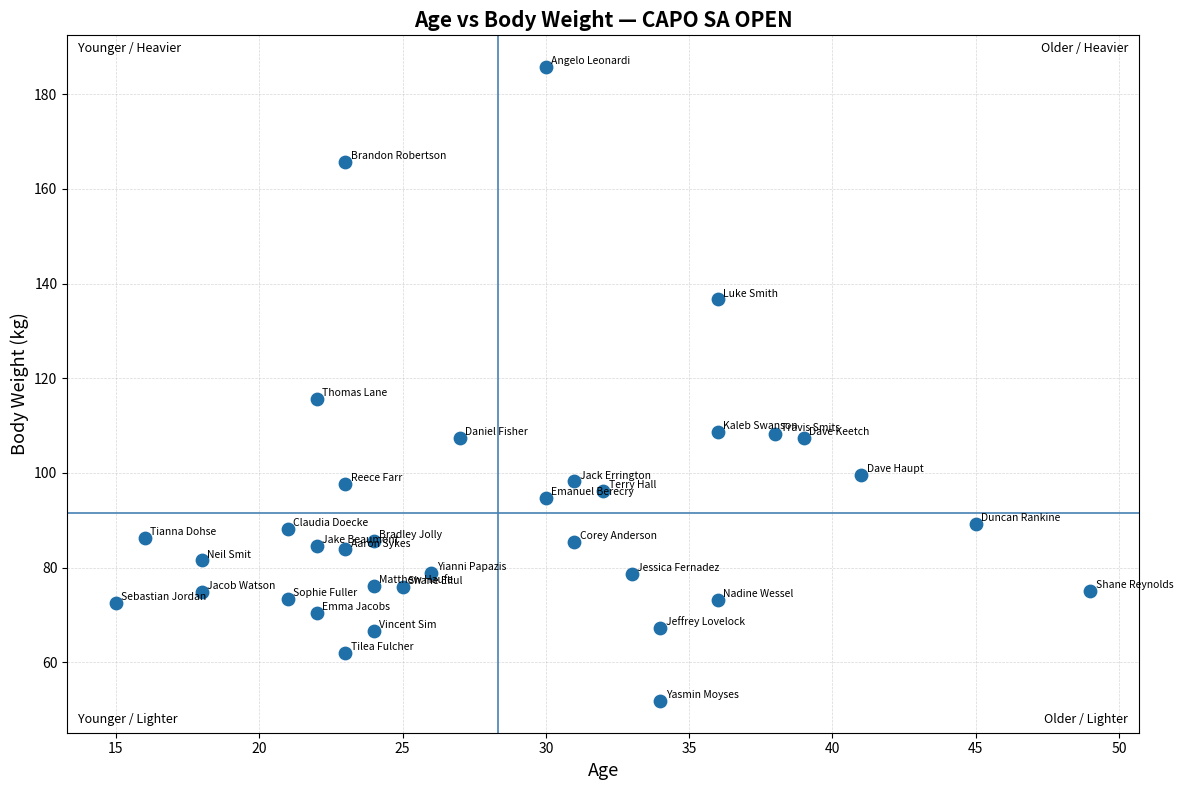

What is the range of X values (max minus min)?

34.0